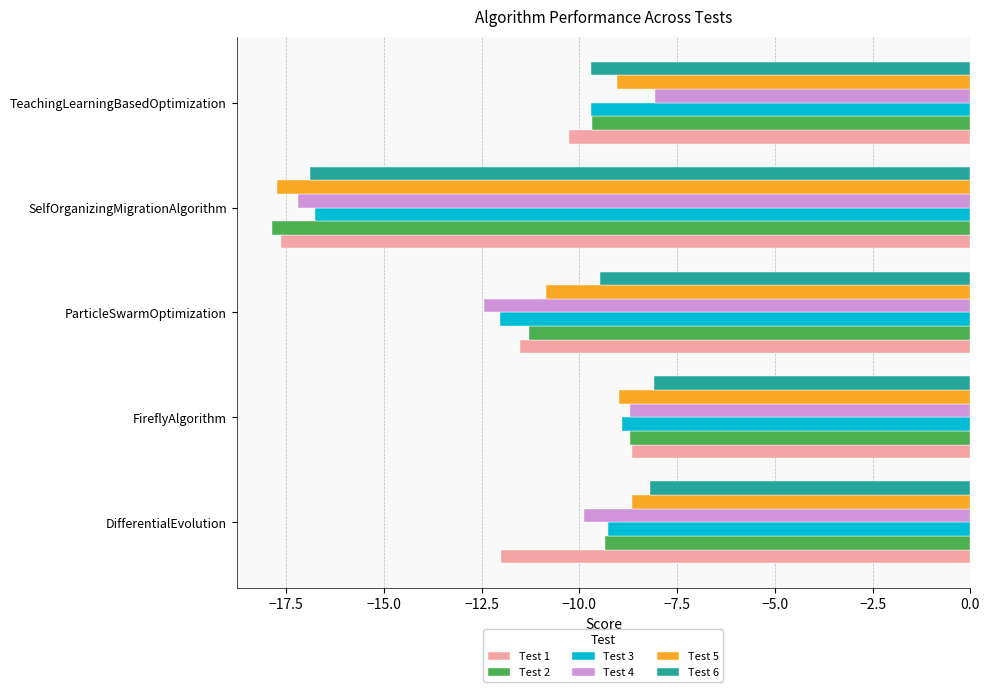

What is the difference between the maximum and second lowest values in the Test 3 series?

3.1